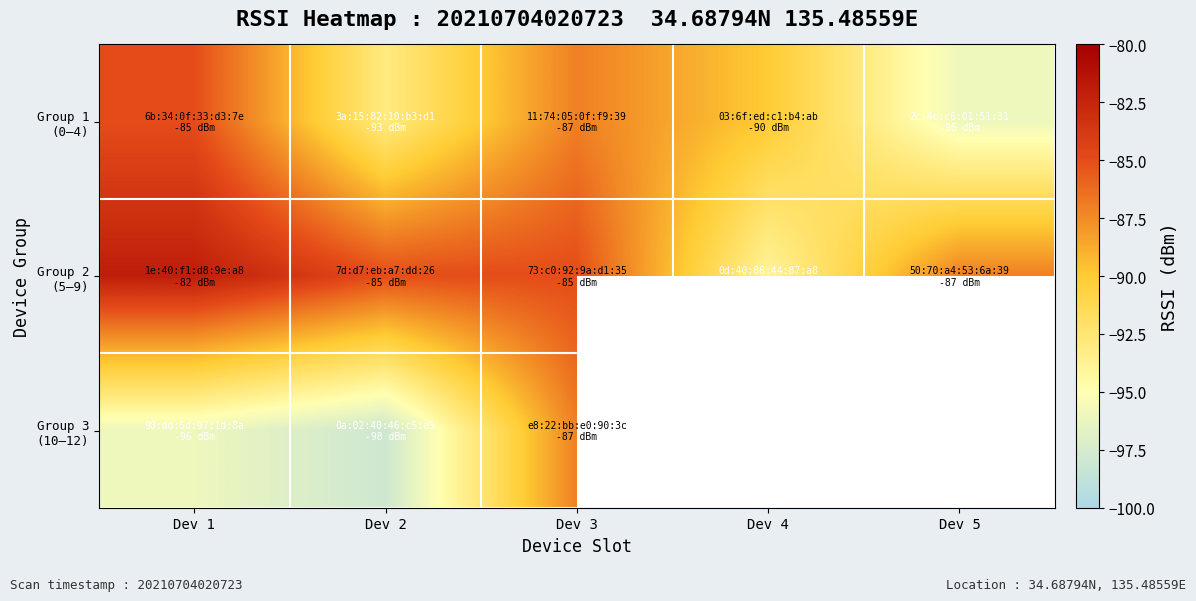

What is the average value of the Group 2 (5–9) series?

-86.6